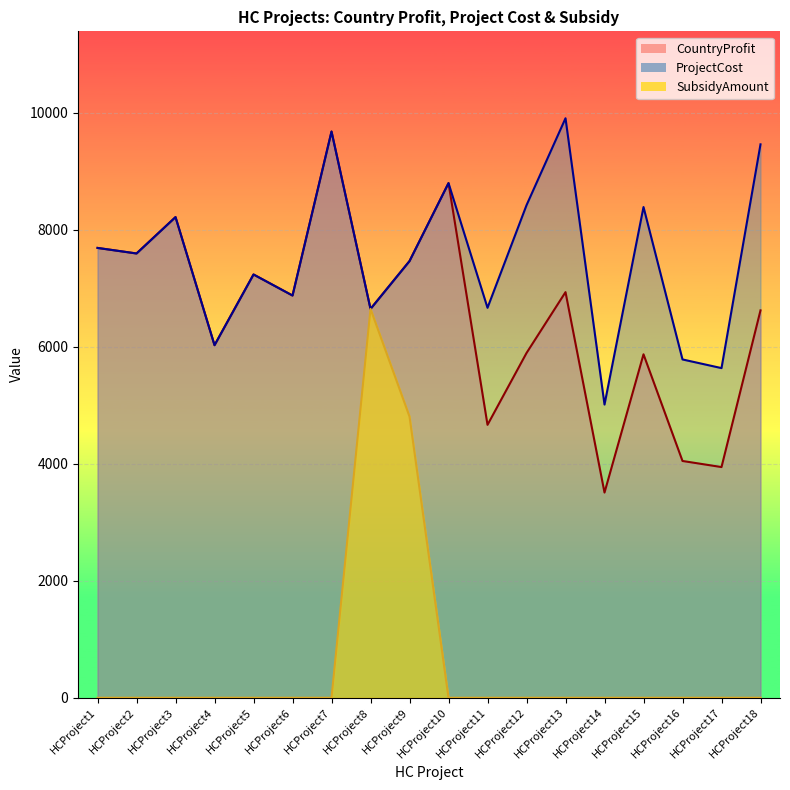

What is the value of the CountryProfit point at the 14th from the left?

3509